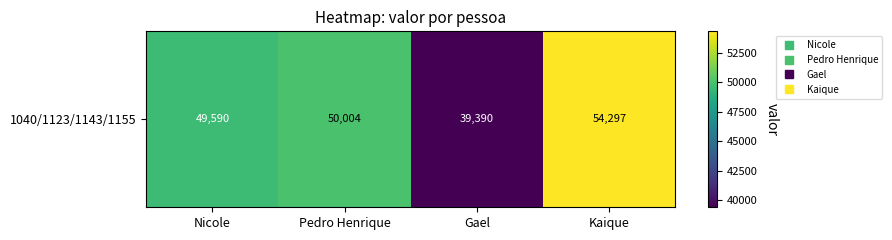

Where is the data nearest to the value 46843?

Nicole